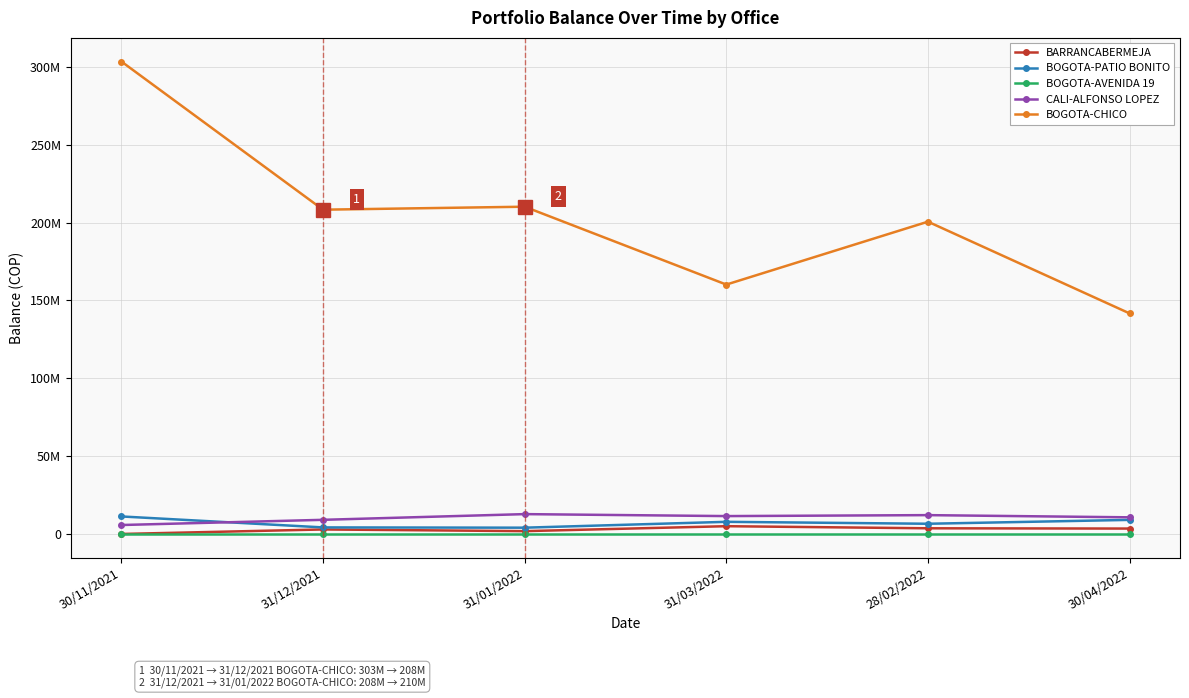

True or false: CALI-ALFONSO LOPEZ and BARRANCABERMEJA cross at least once.

False